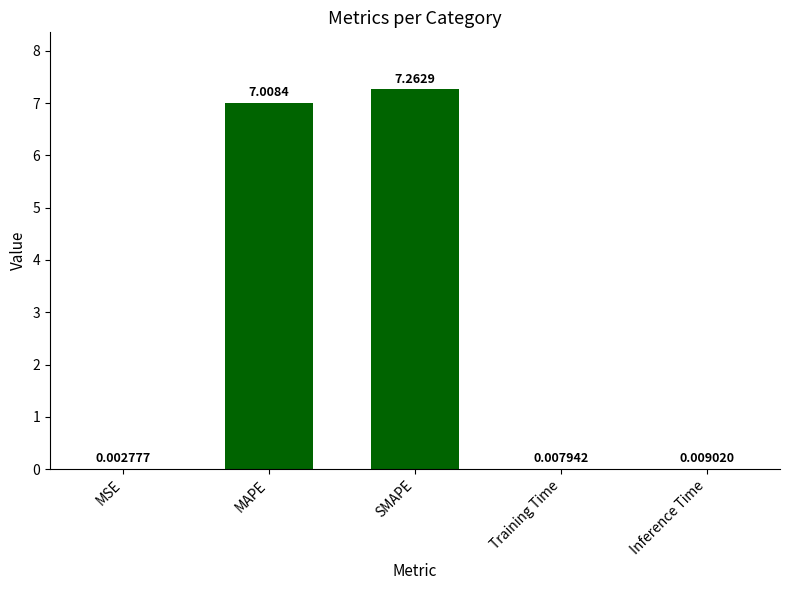

What is the change in value from MSE to SMAPE?

+7.3